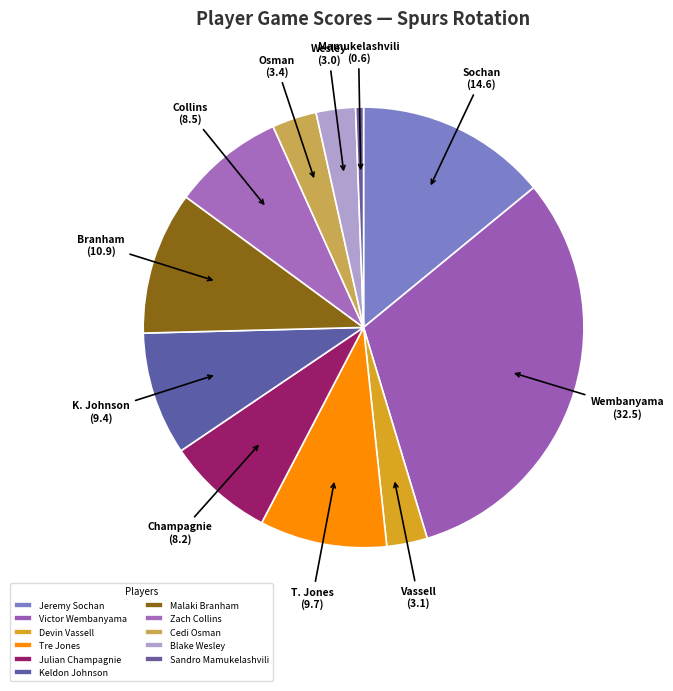

What percentage is NOT represented by Devin Vassell?

97.0%